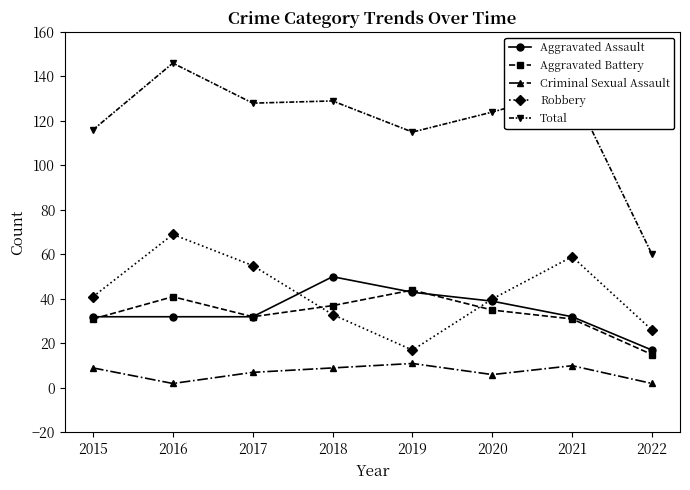

How many series are shown in this chart?

5